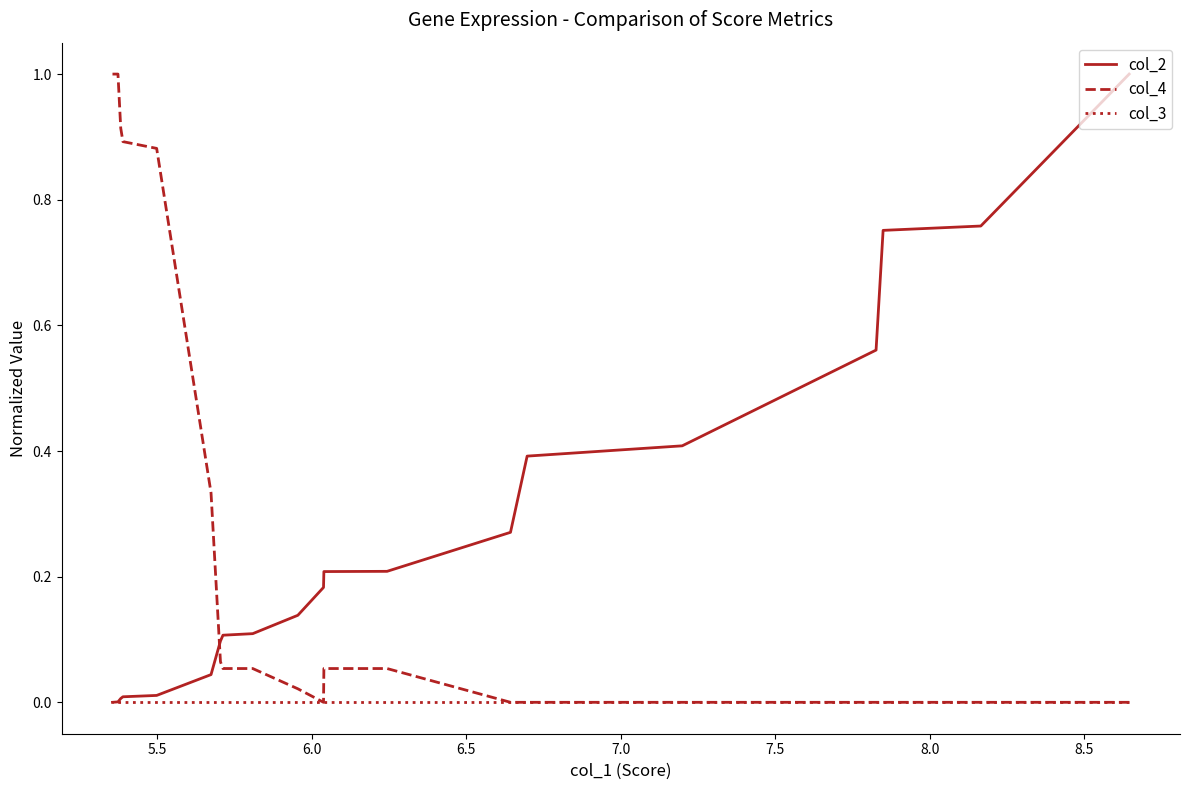

Does the chart display data point markers on the line(s)?

No